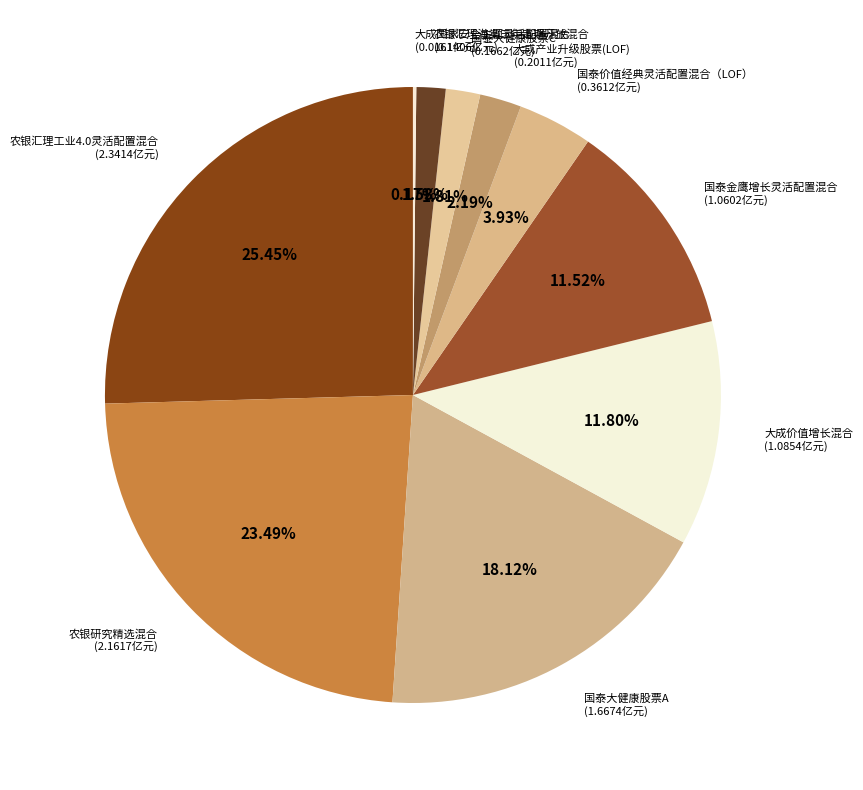

To the nearest percent, what is the average slice percentage?

10%